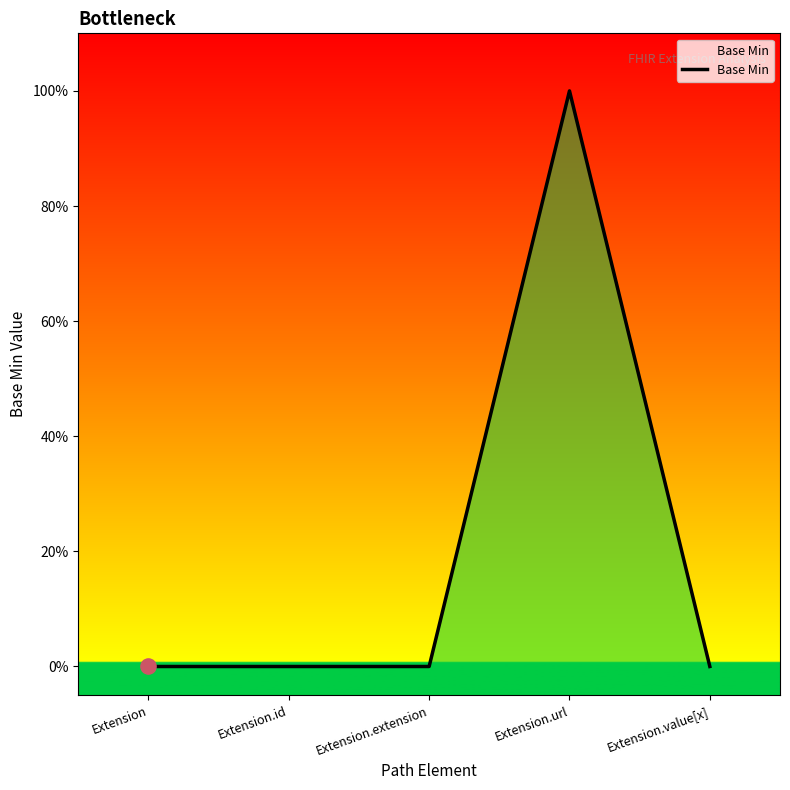

Which has a higher value, Extension.value[x] or Extension.url?

Extension.url